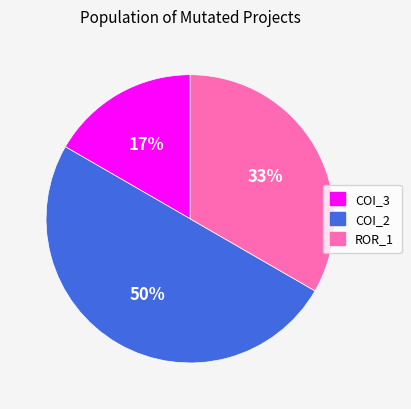

Which slice is the largest?

COI_2